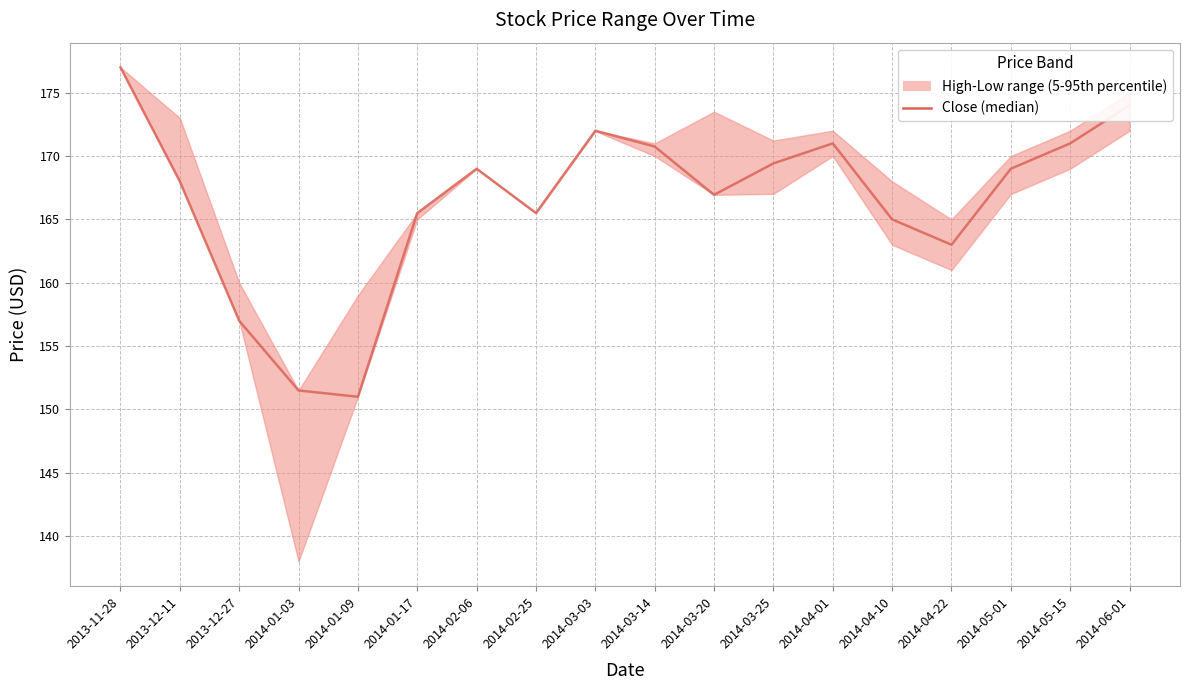

How many points are lower than both their immediate neighbors (excluding endpoints)?

4